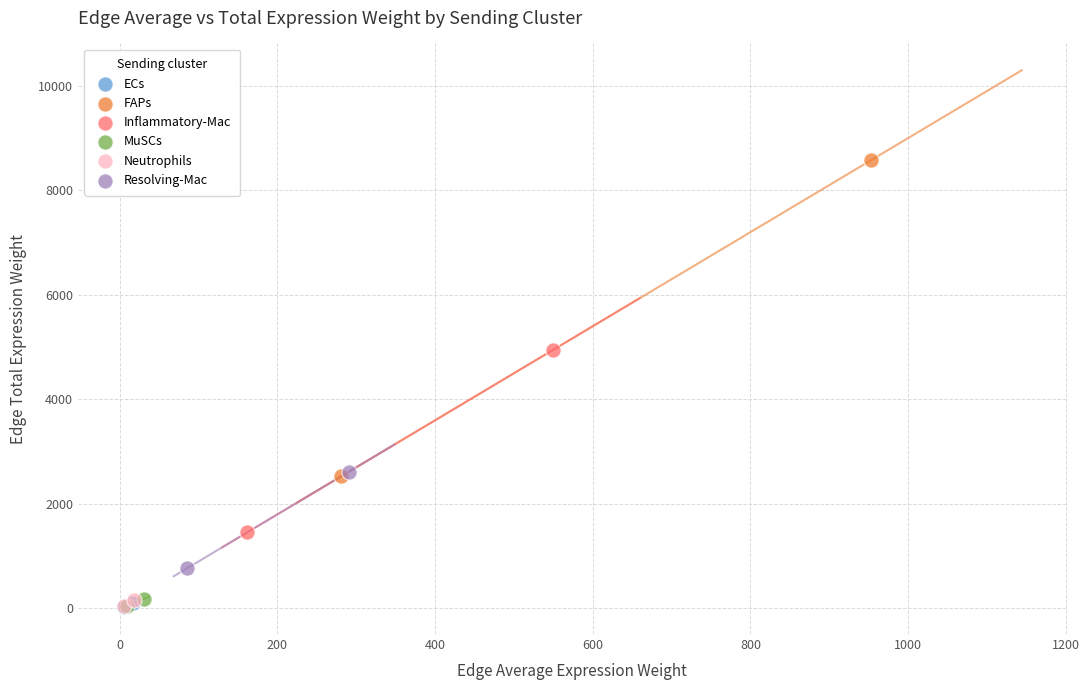

Which series contains the highest Y value?

FAPs